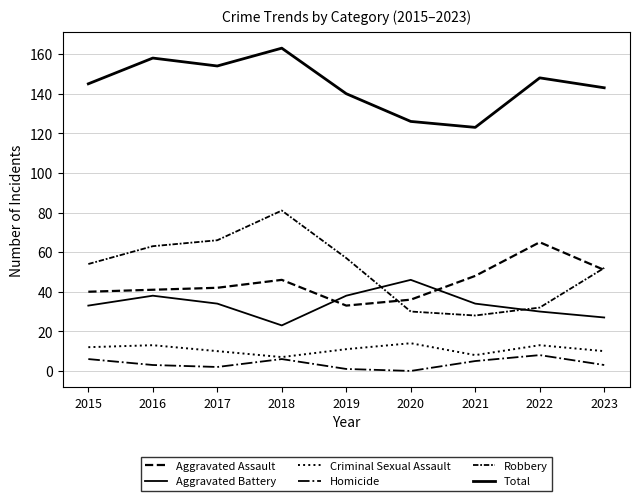

How many interior local peaks does the Aggravated Battery series have?

2